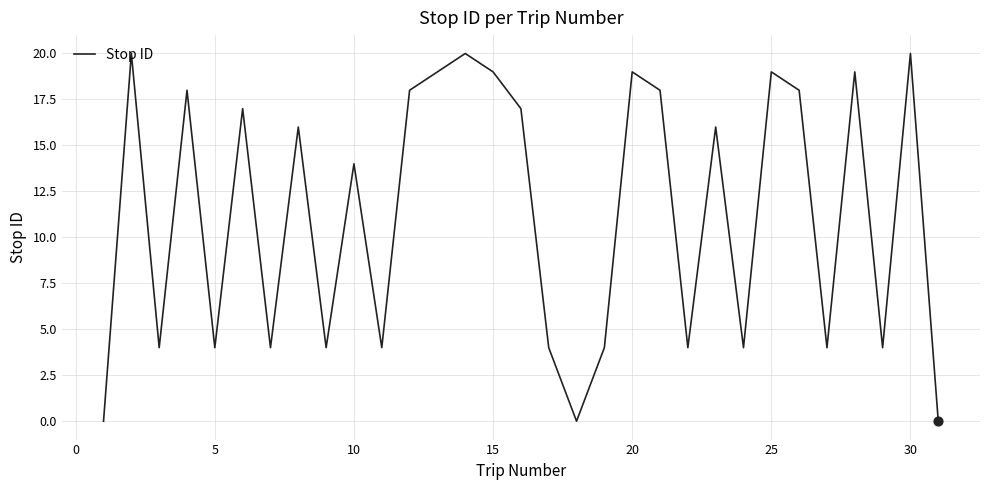

What is the maximum value shown in the chart?

20